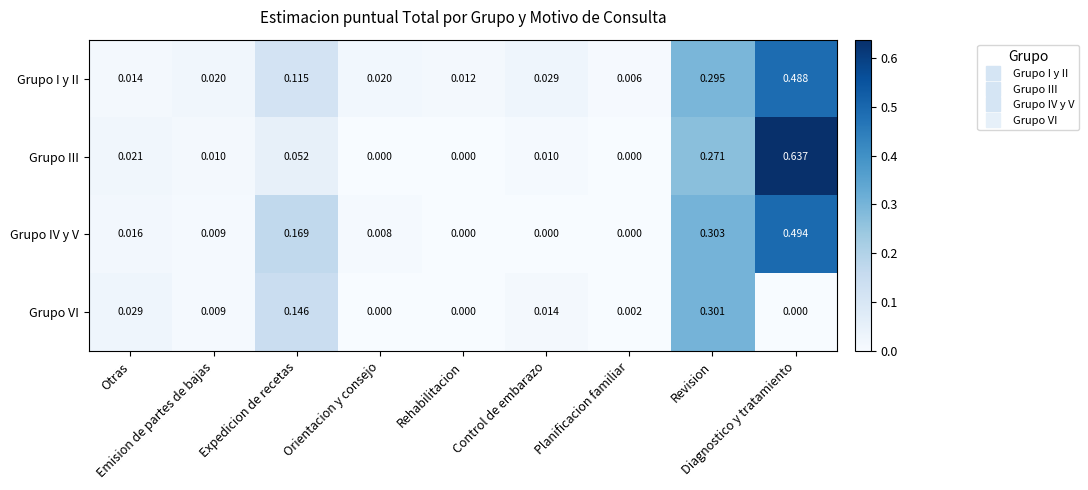

Which series has the largest total across all categories?

Grupo III